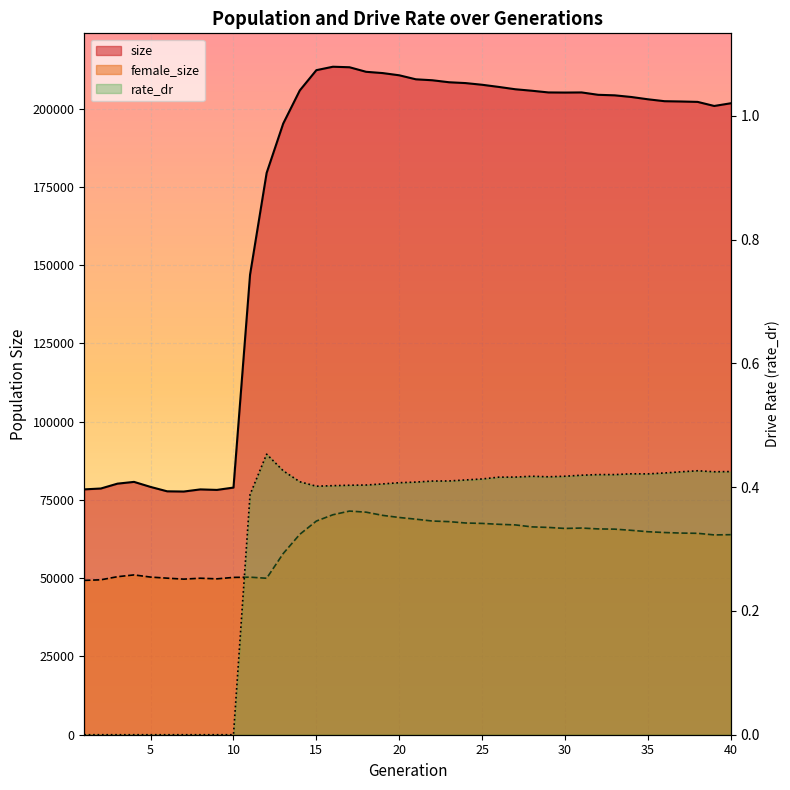

Count the number of categories in the chart.

40